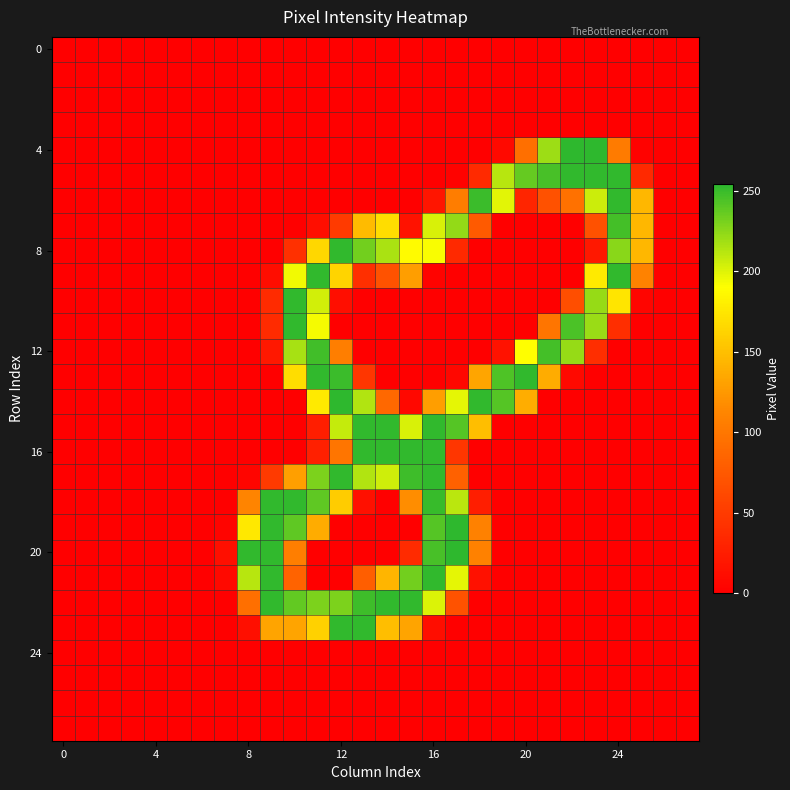

At which category does the chart reach its peak across all series?

22